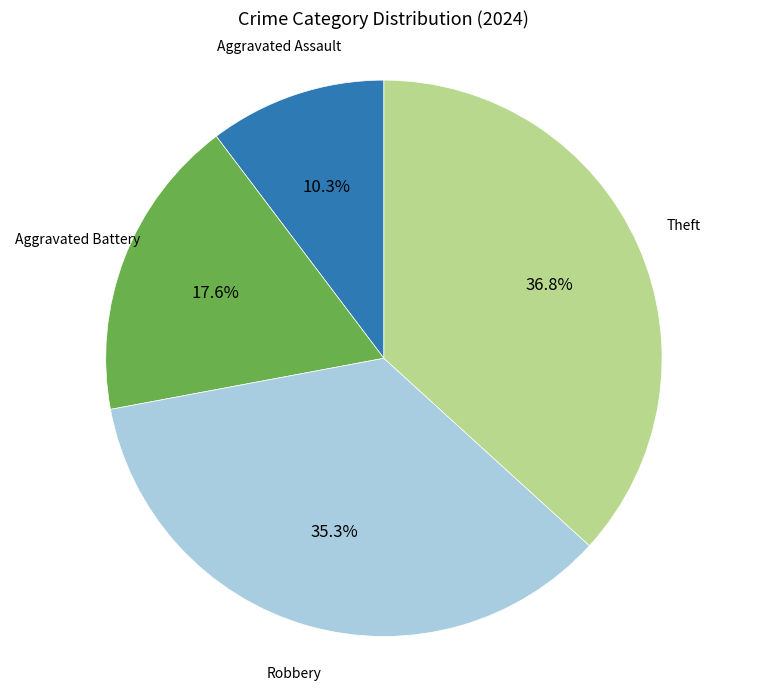

Is the sum of Aggravated Battery and Aggravated Assault greater than half?

No